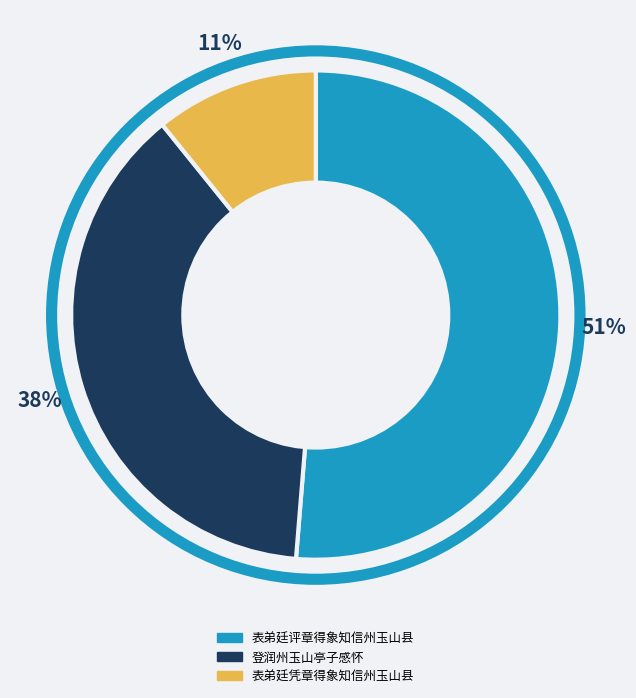

Between 登润州玉山亭子感怀 and 表弟廷凭章得象知信州玉山县, which is larger?

登润州玉山亭子感怀